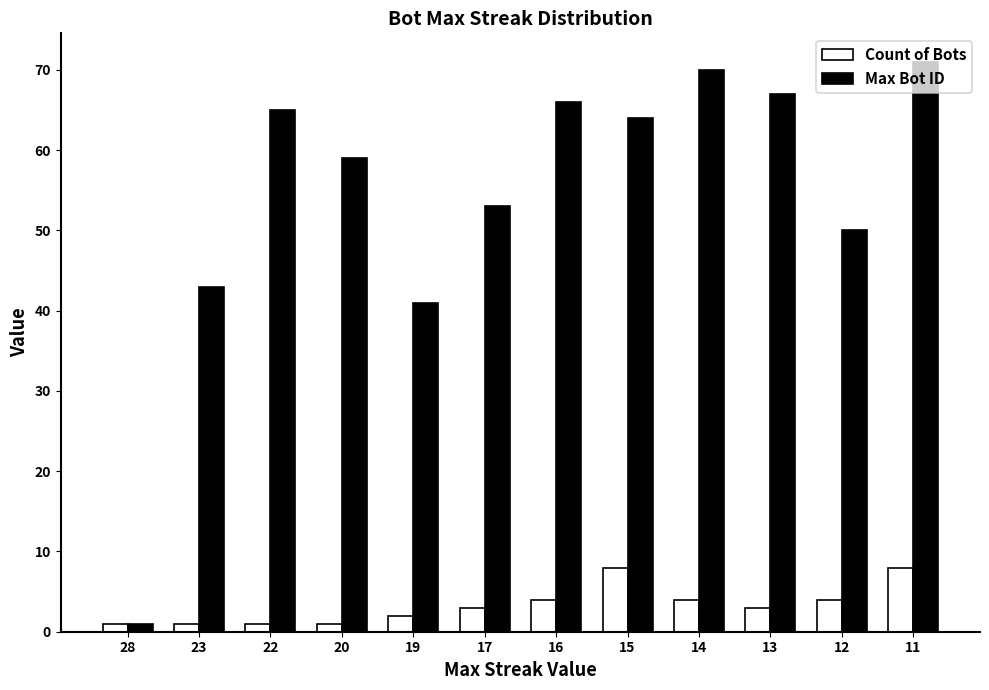

Is the value of Count of Bots at 16 greater than the value of Max Bot ID at 17?

No